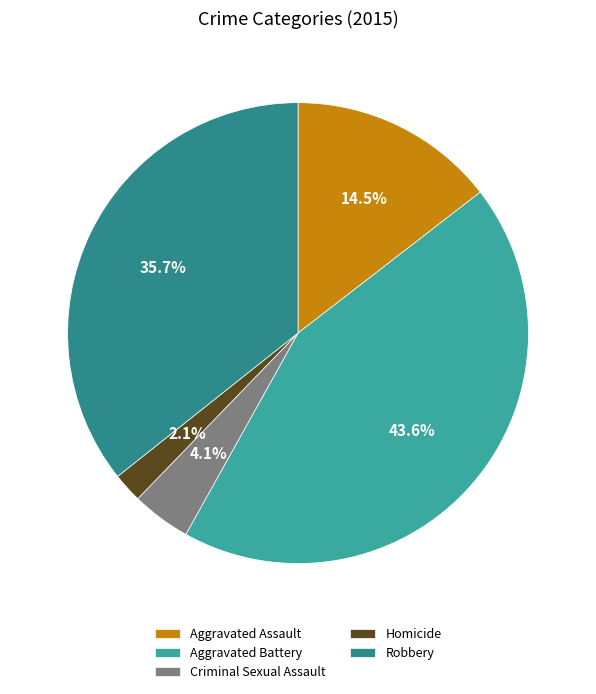

Does any single category account for the majority?

No